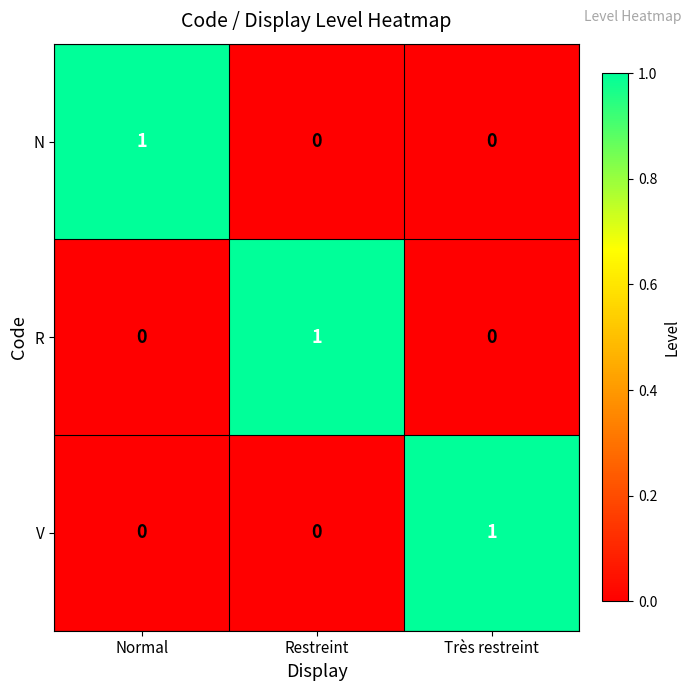

What is the greatest value displayed?

1